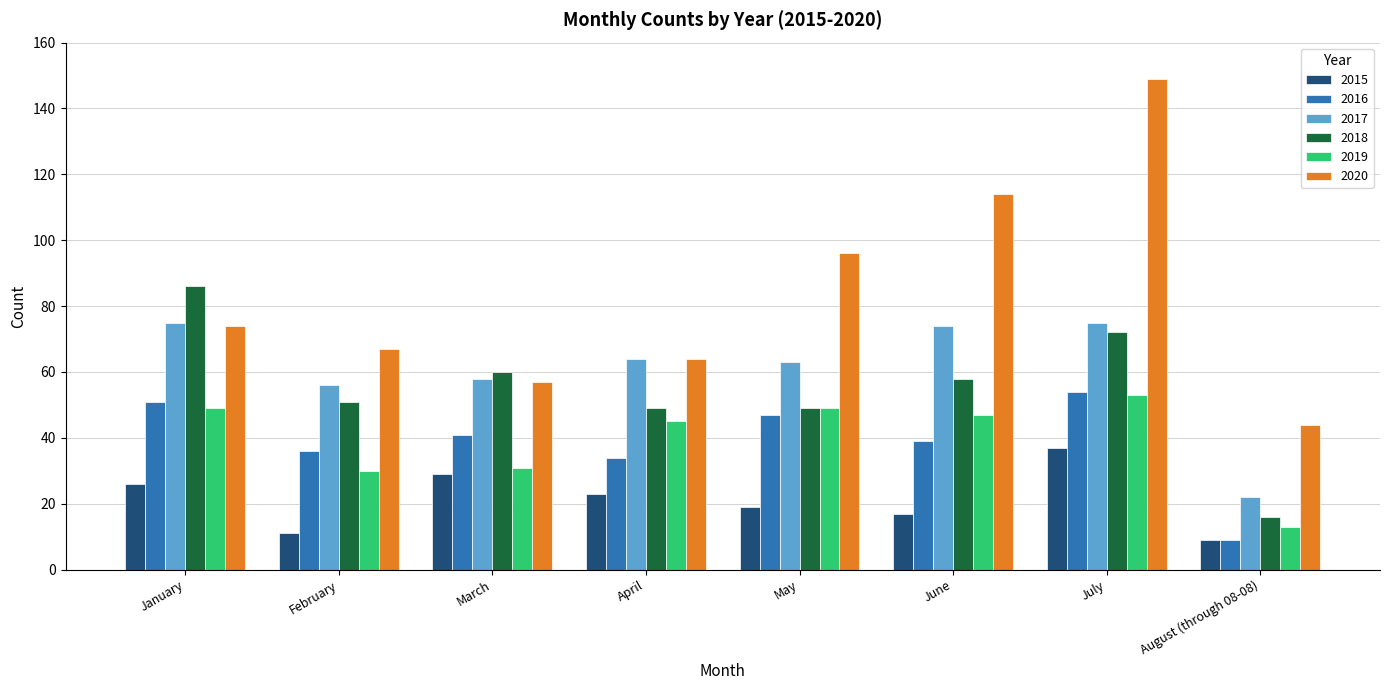

What is the difference between the maximum and minimum values in the 2019 series?

40